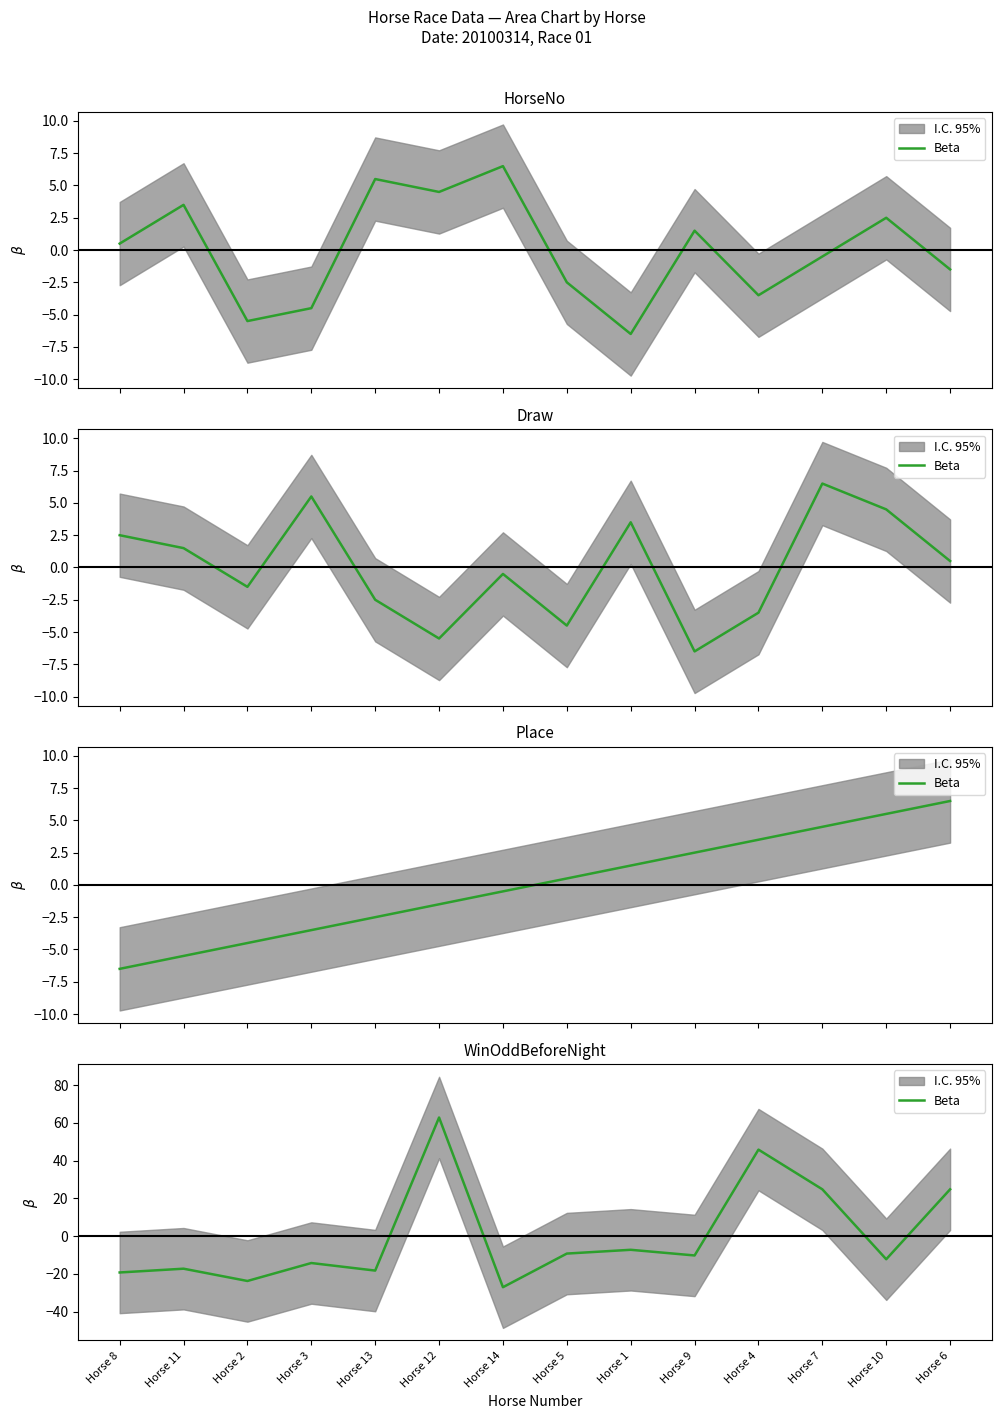

What is the label of the 10th point from the left?

Horse 9